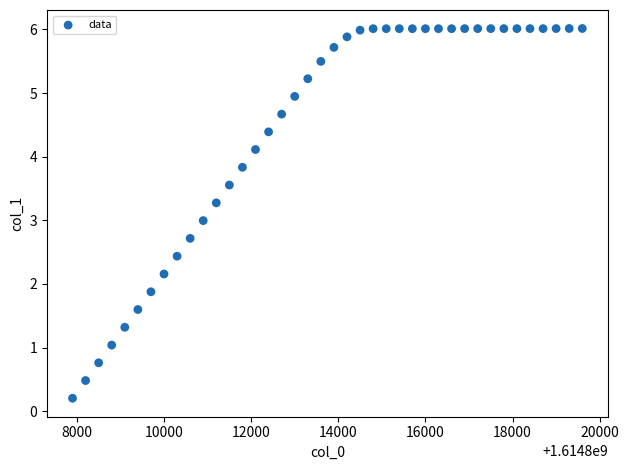

What is the range of Y values (max minus min)?

5.8